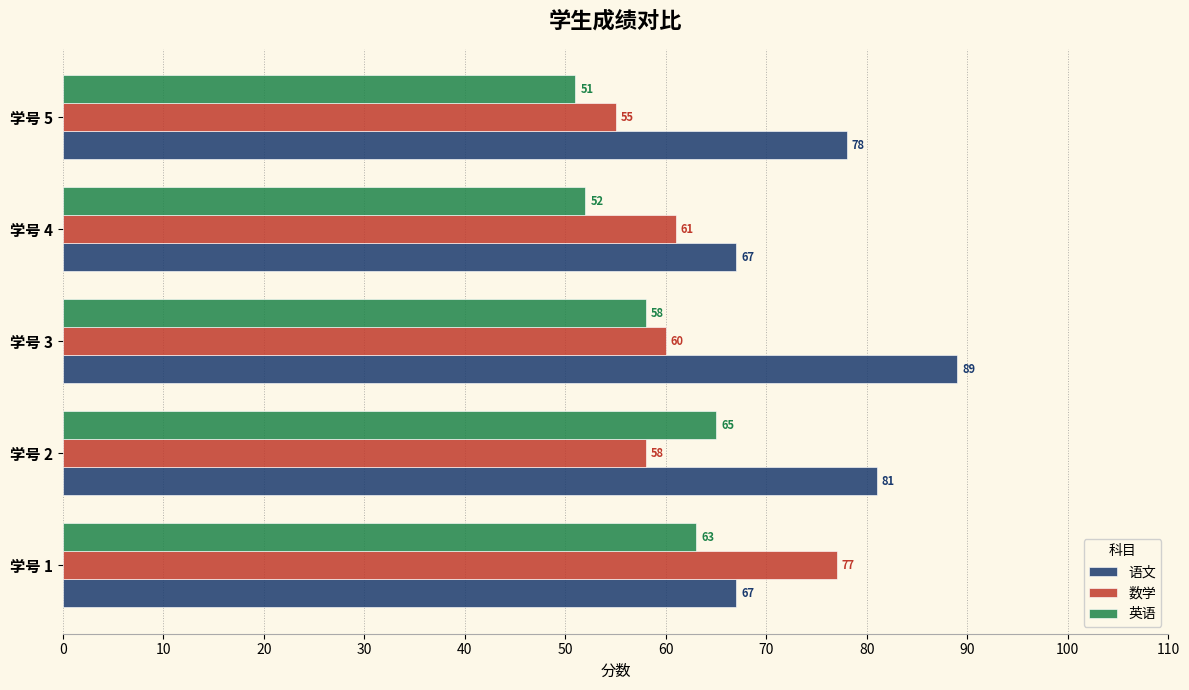

What is the sum of all 语文 values?

382